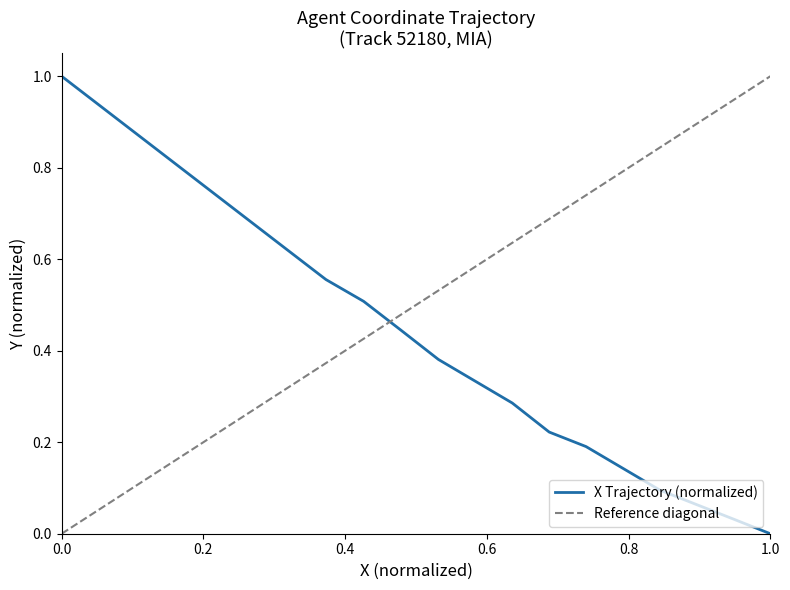

Does the chart display data point markers on the line(s)?

No